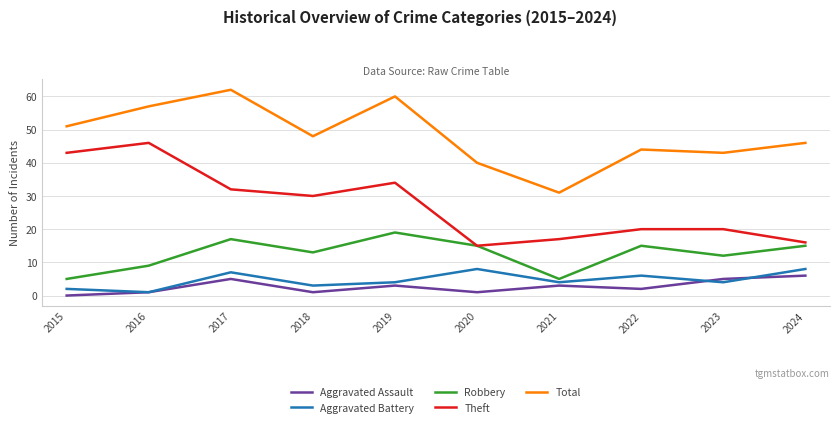

True or false: Total and Theft cross at least once.

False